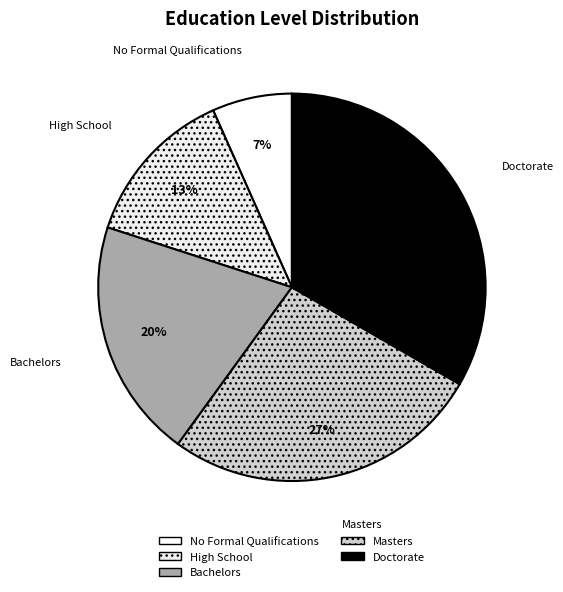

Does No Formal Qualifications represent more than half of the total?

No